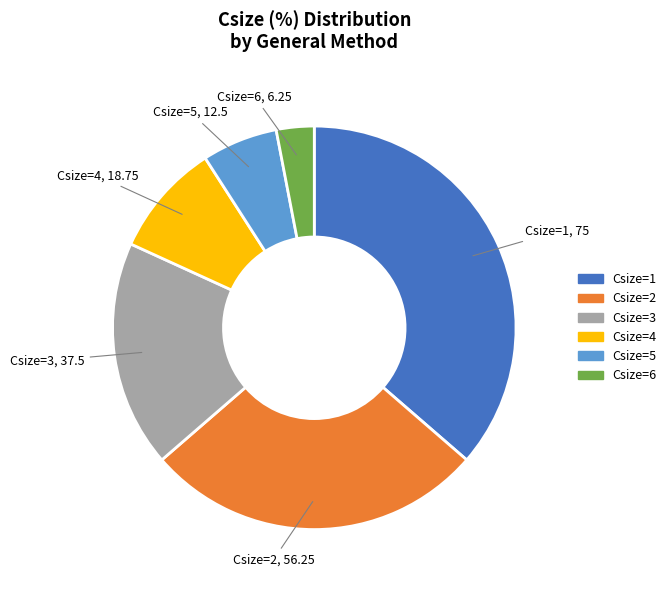

True or false: Csize=5 accounts for 13% of the total.

False